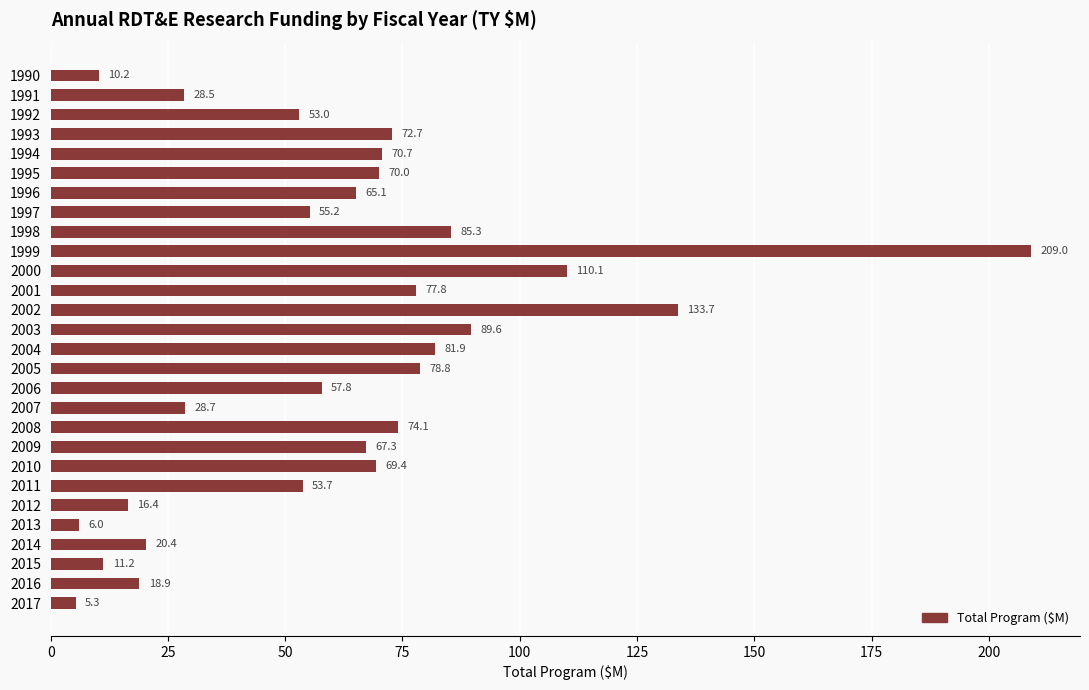

How many categories are shown in the chart?

28